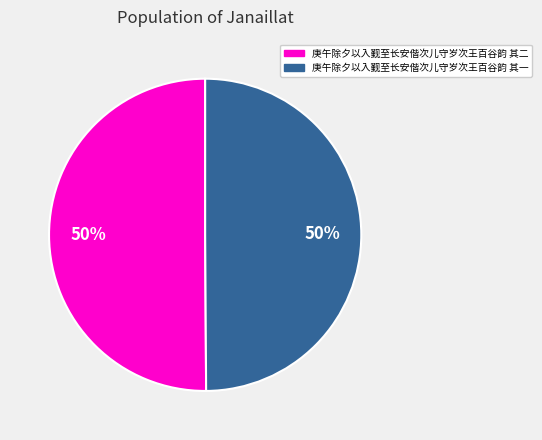

Count the number of slices in the pie.

2